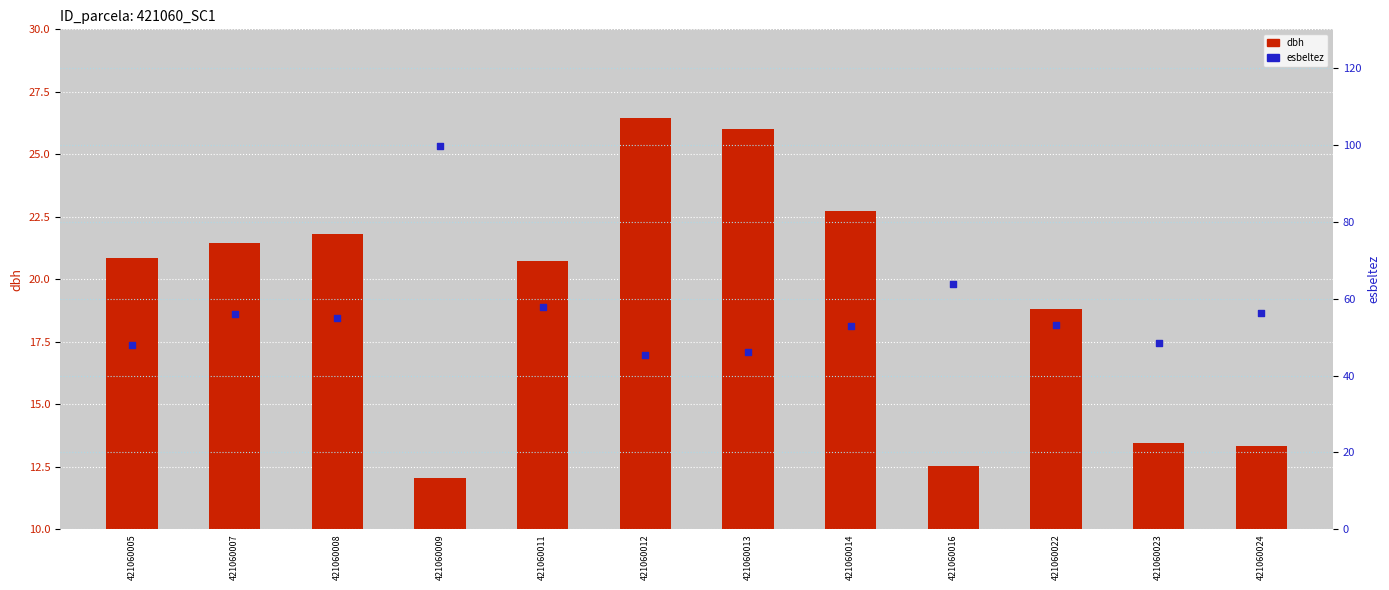

At which category is the sum across all series the highest?

421060009